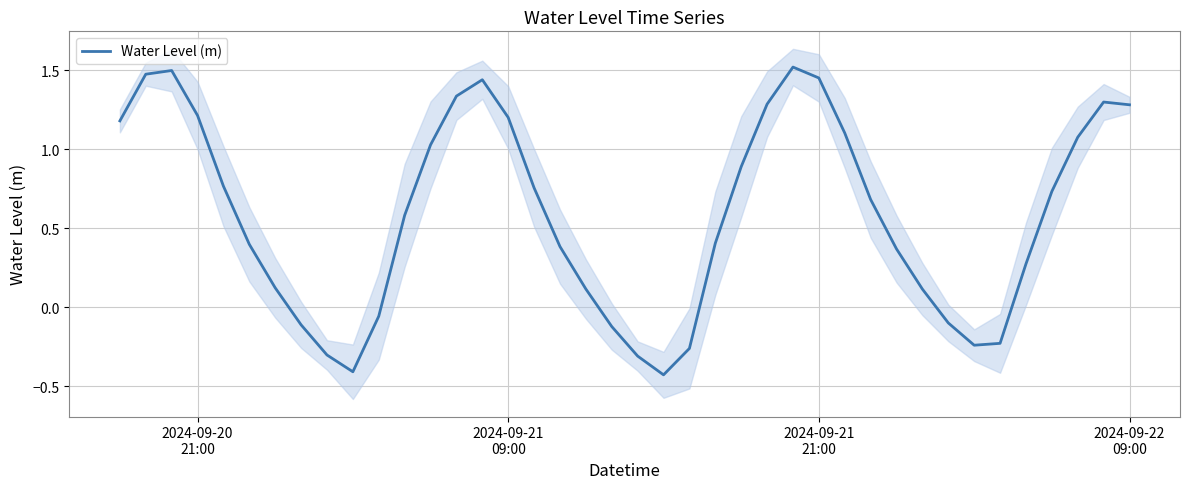

How many negative values are there?

11